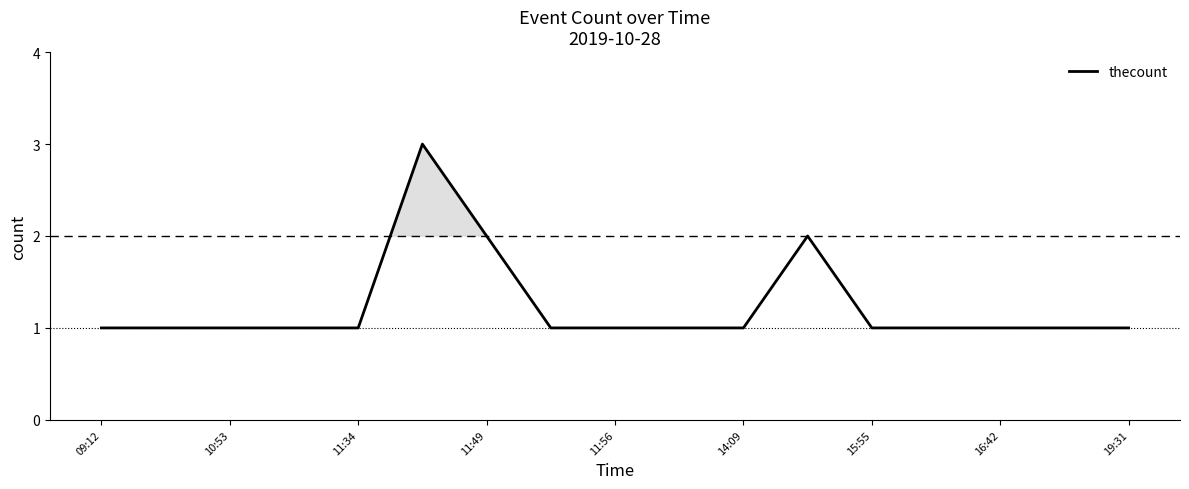

What is the greatest value displayed?

3